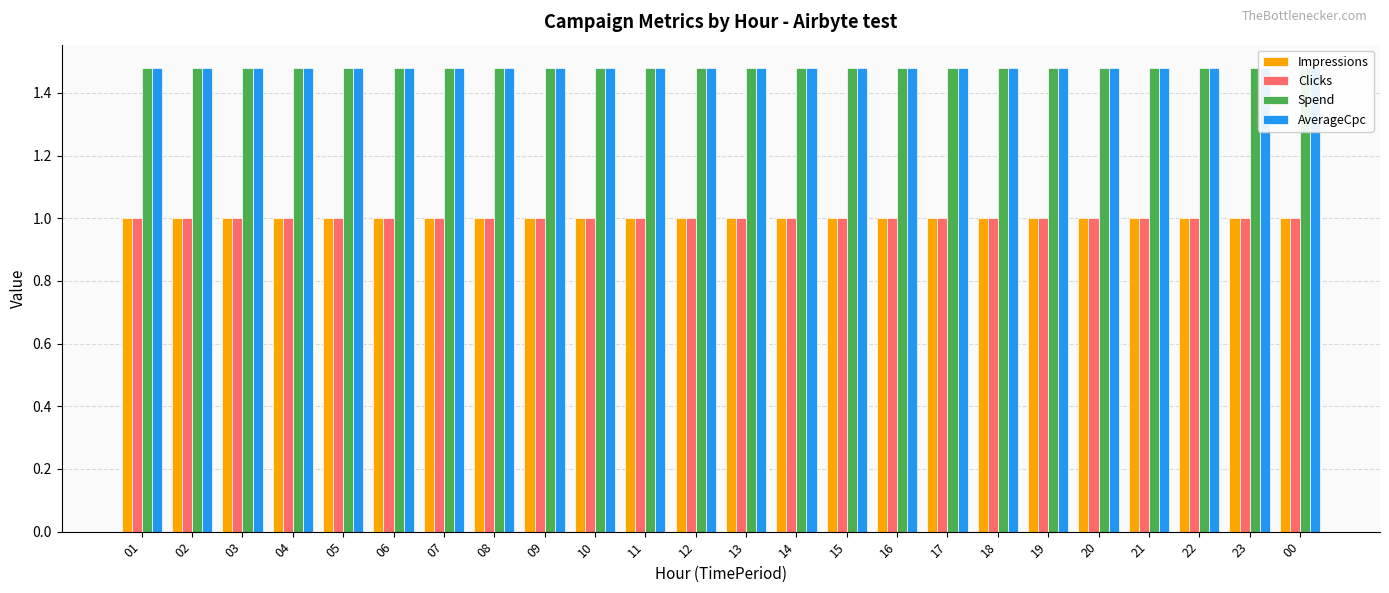

At which label is Clicks closest to 1?

01